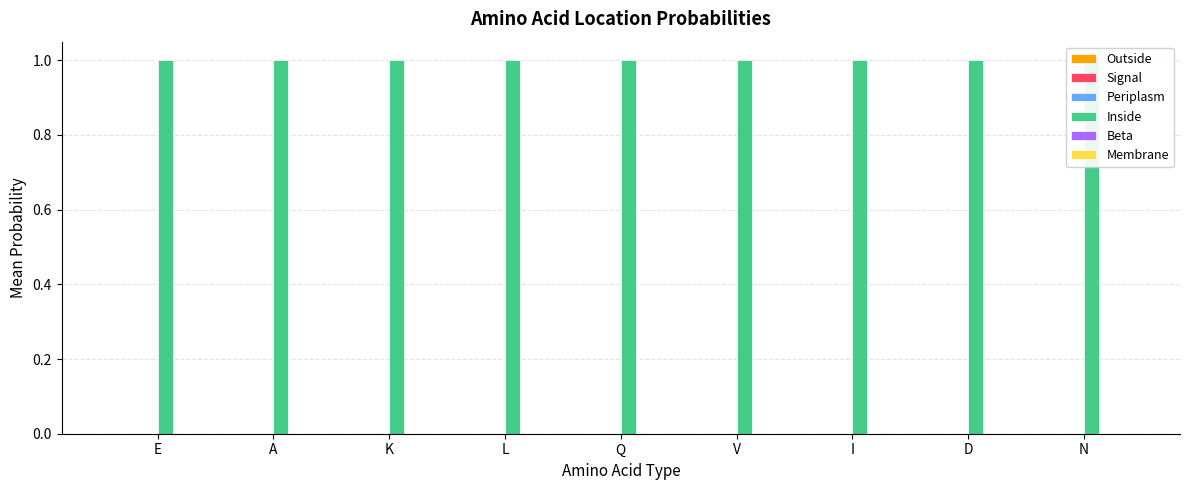

At how many categories does at least one series exceed 0?

9